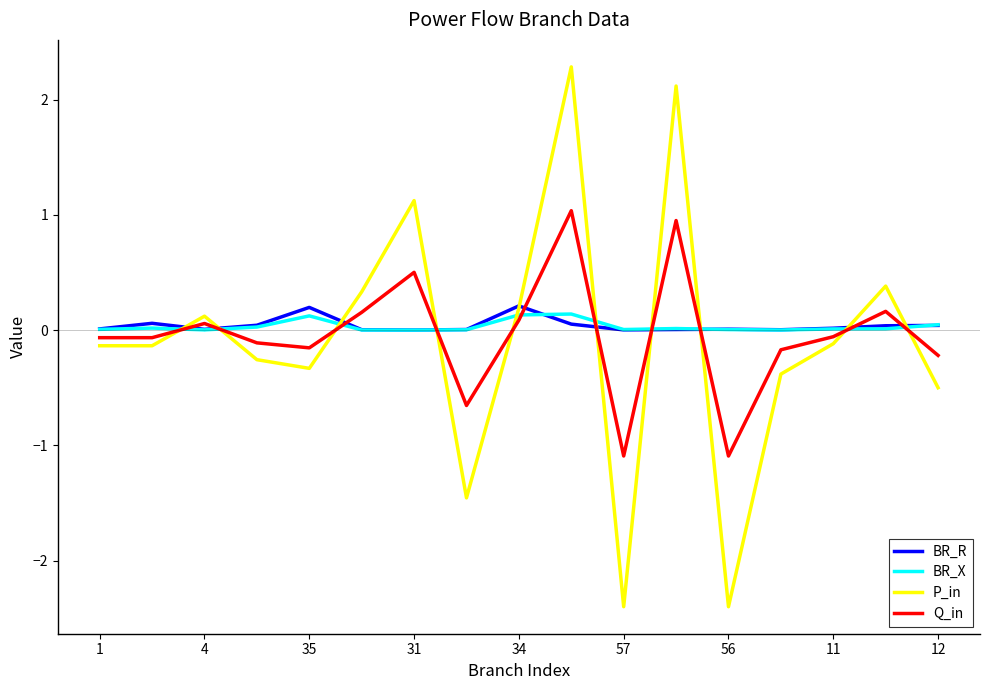

What is the sum of all BR_X values?

0.5